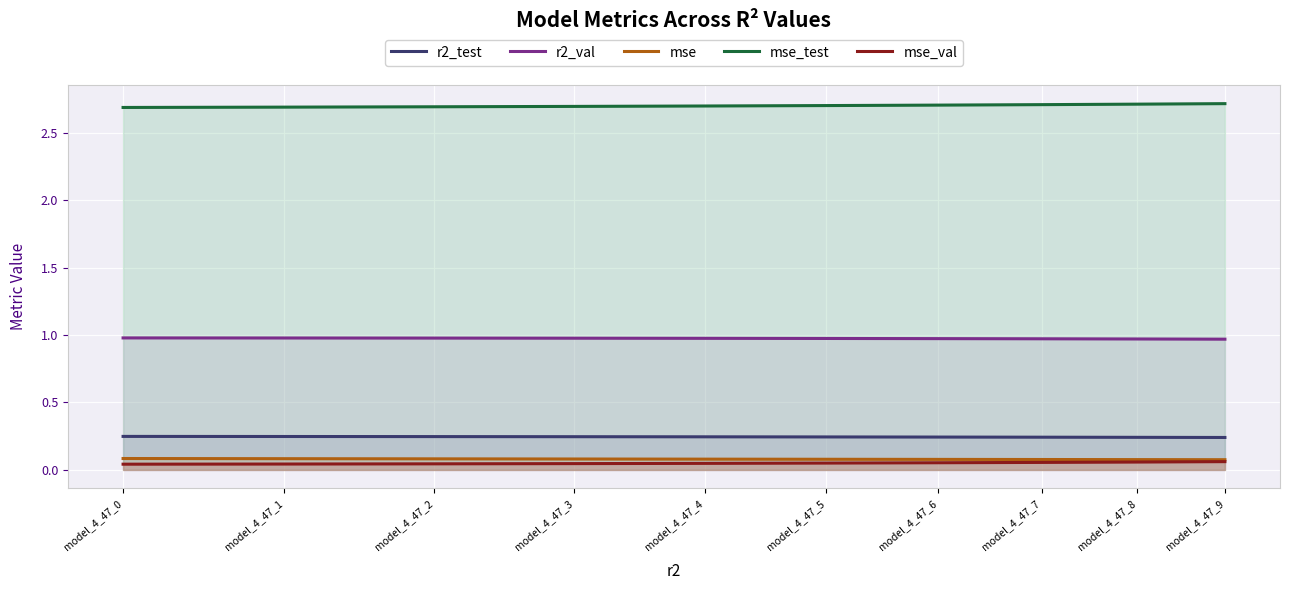

Which series has the widest spread of values?

mse_test